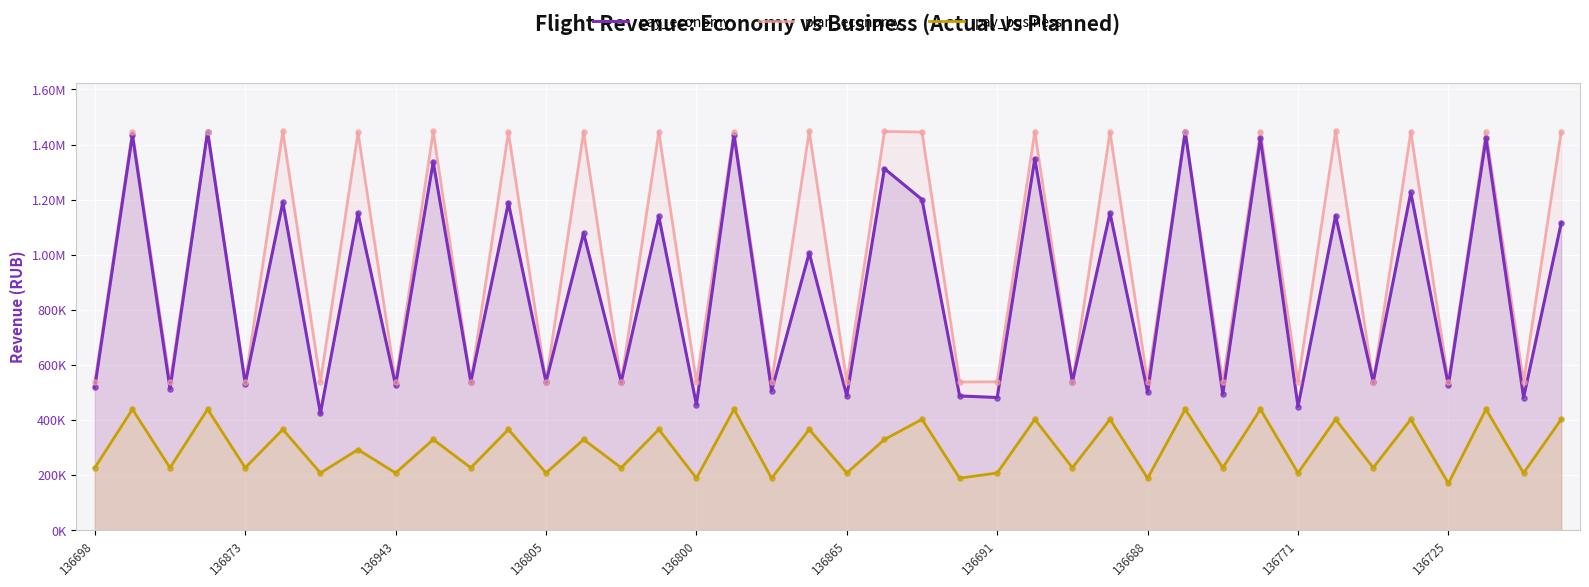

Which series contains the highest Y value?

plan_economy